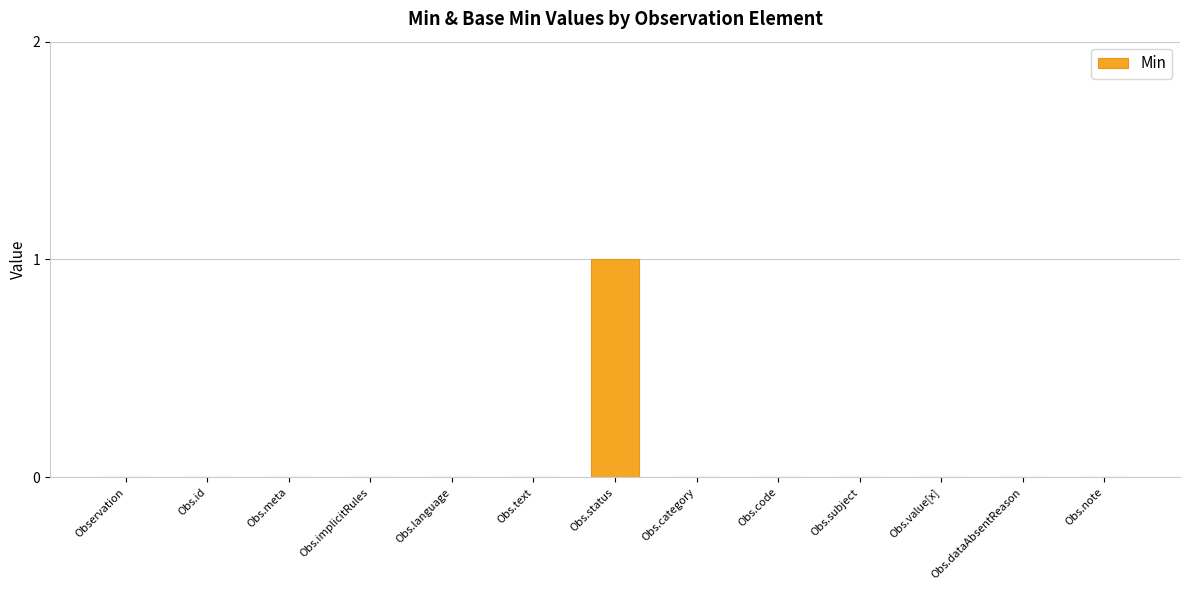

Are the bars grouped side by side (vs. stacked)?

No